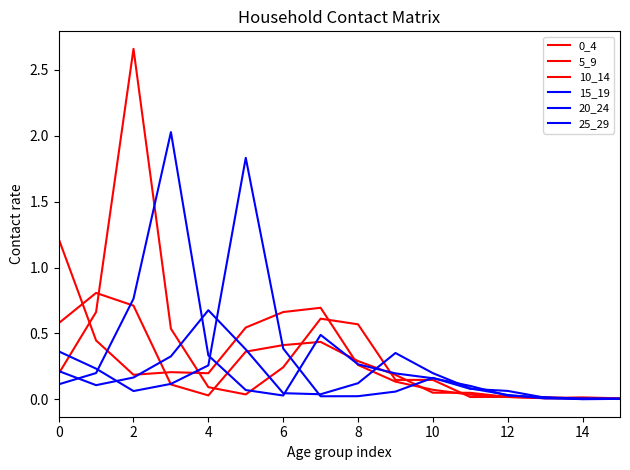

What is the value of the 20_24 point at the 10th from the left?

0.4